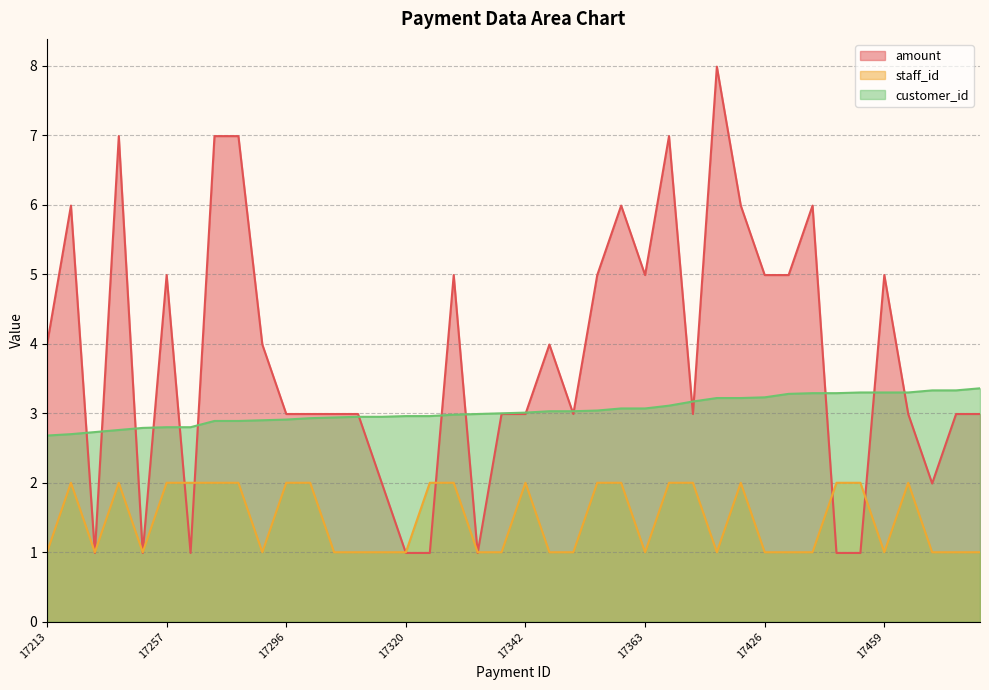

What is the sum of the customer_id values at 17422 and 17305?

6.2